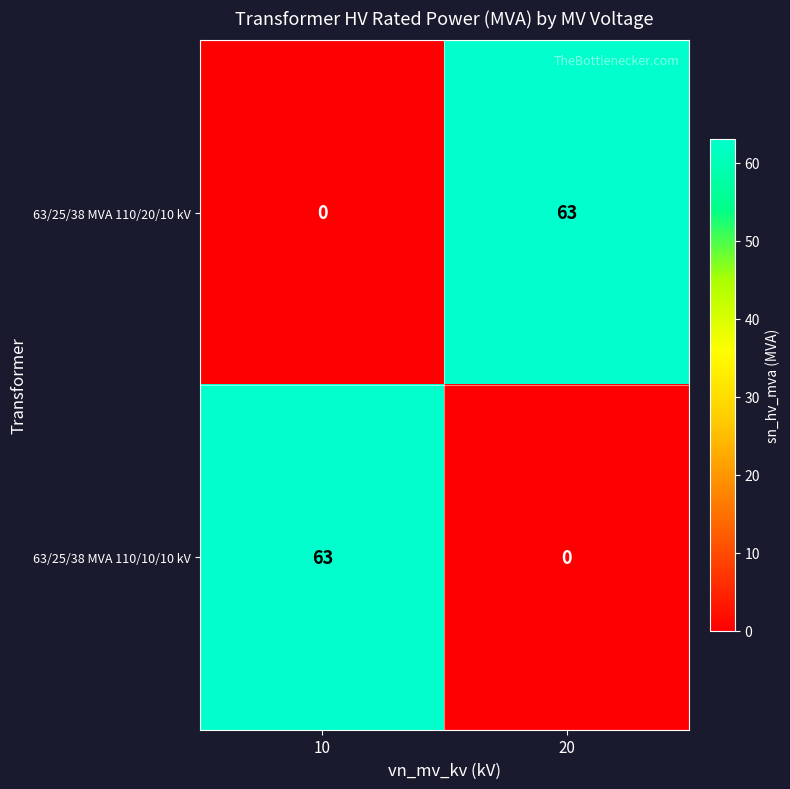

Rank the series at 10 from lowest to highest value.

63/25/38 MVA 110/20/10 kV, 63/25/38 MVA 110/10/10 kV